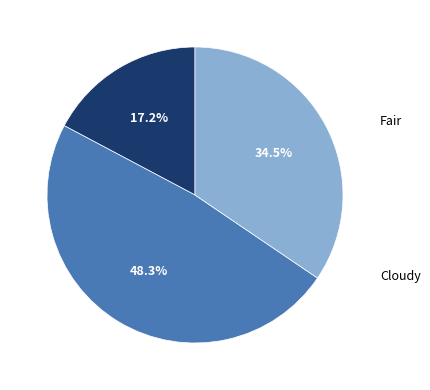

Does any single category account for the majority?

No